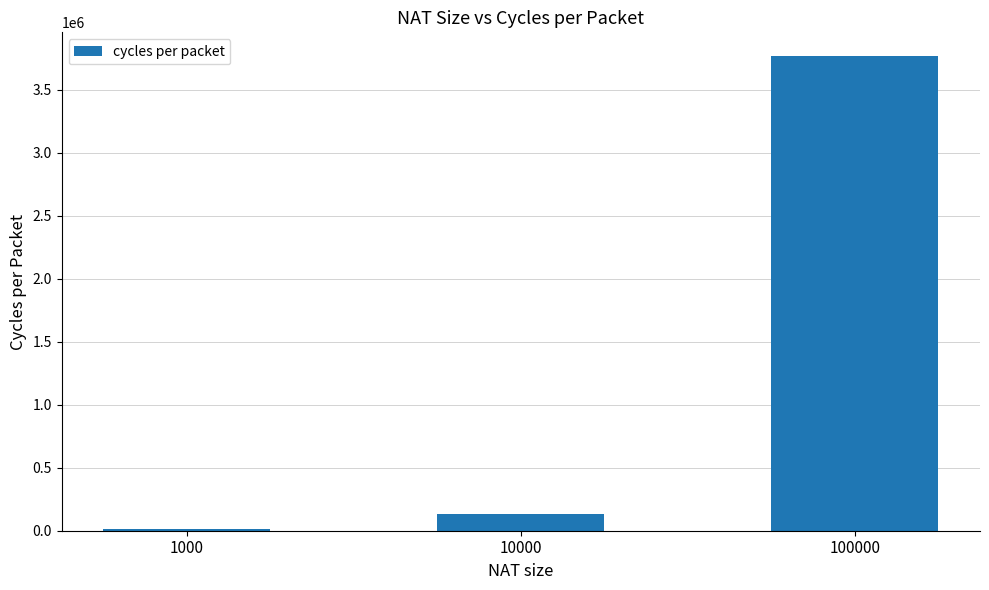

Are the bars grouped side by side (vs. stacked)?

No